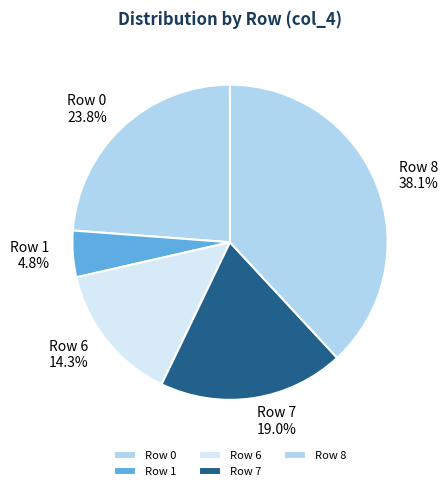

True or false: Row 8 accounts for 31% of the total.

False